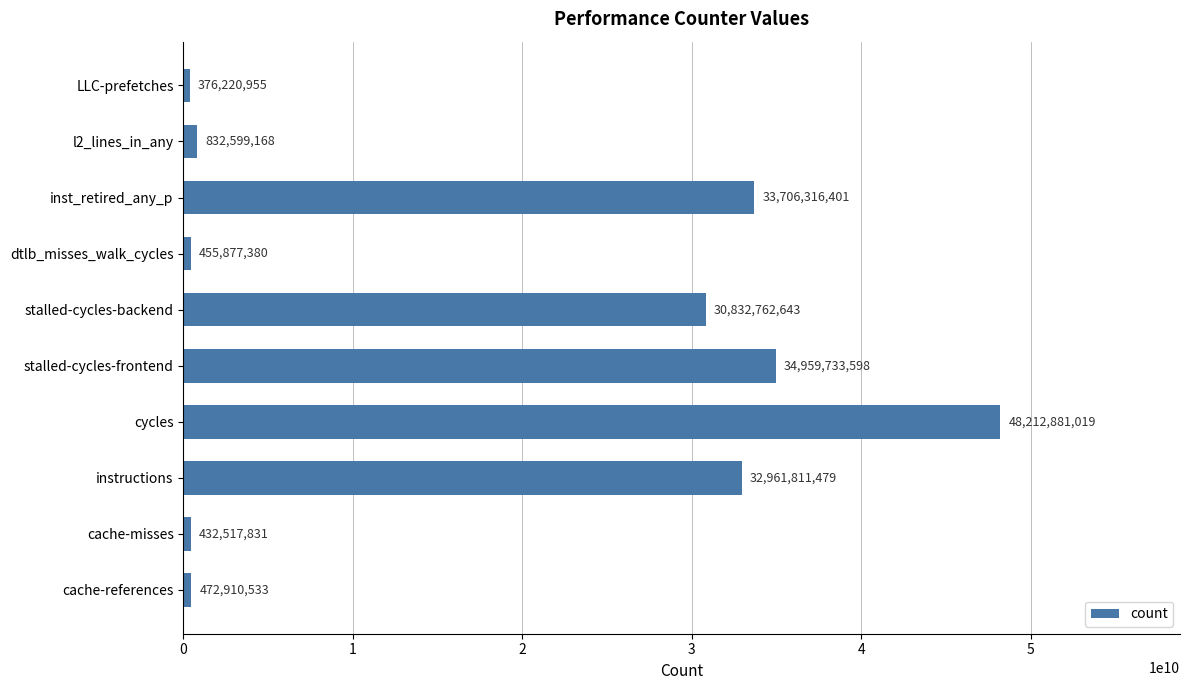

The value at instructions is 14537525058. True or false?

False